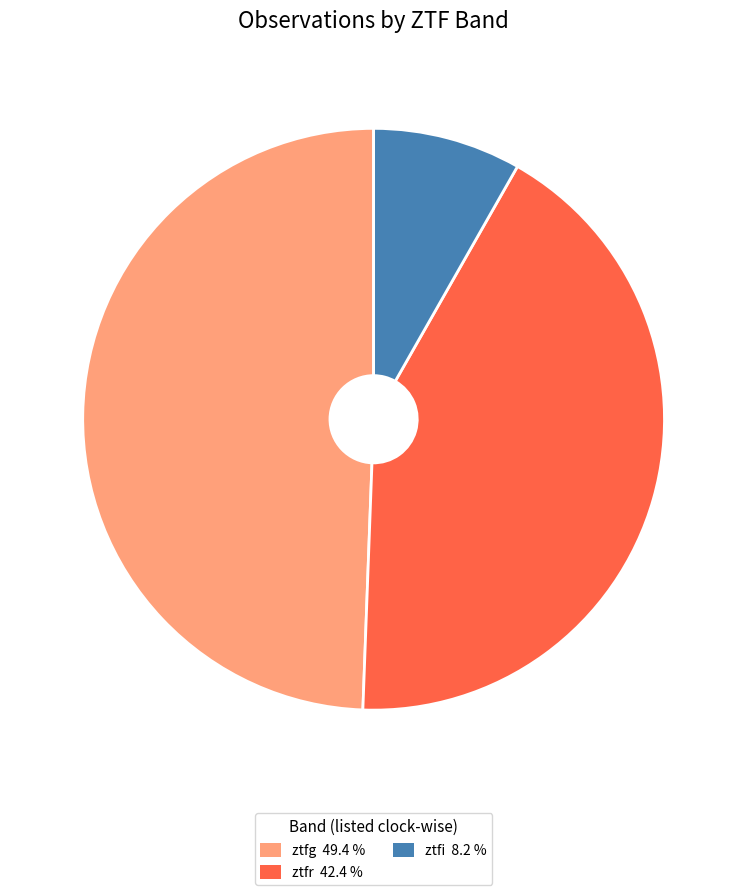

Rank the categories by value from highest to lowest.

ztfg, ztfr, ztfi